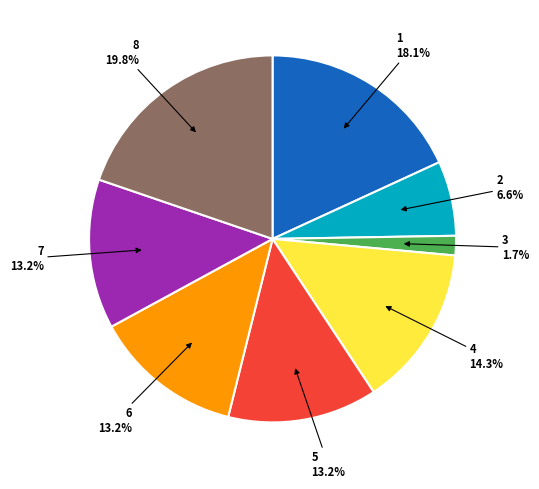

To the nearest percent, what is the difference between the 8 and 4 slice percentages?

5%